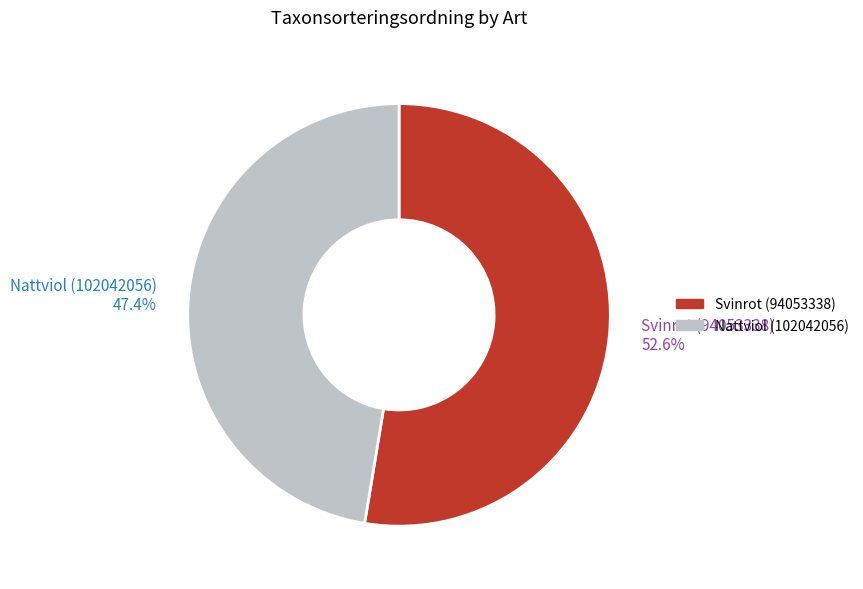

To the nearest percent, what percentage of the pie is Svinrot (94053338)?

53%